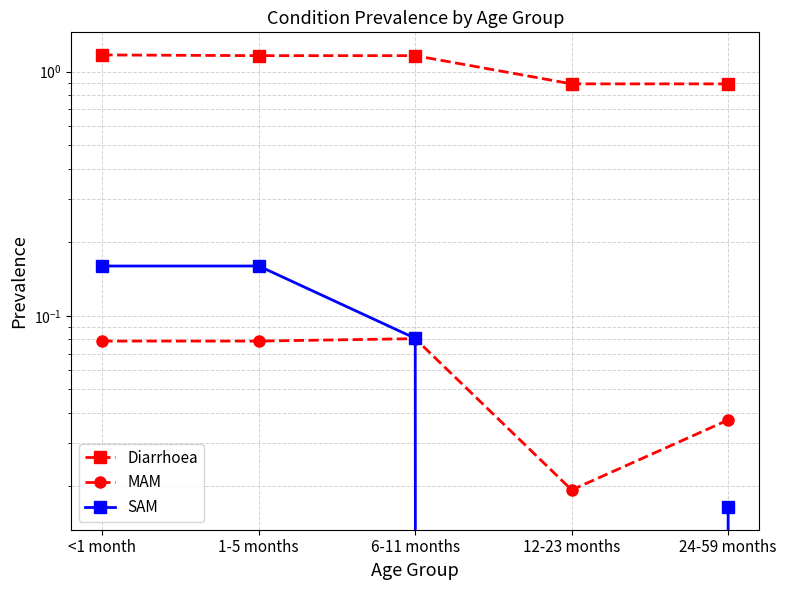

Where is MAM nearest to the value 0?

12-23 months